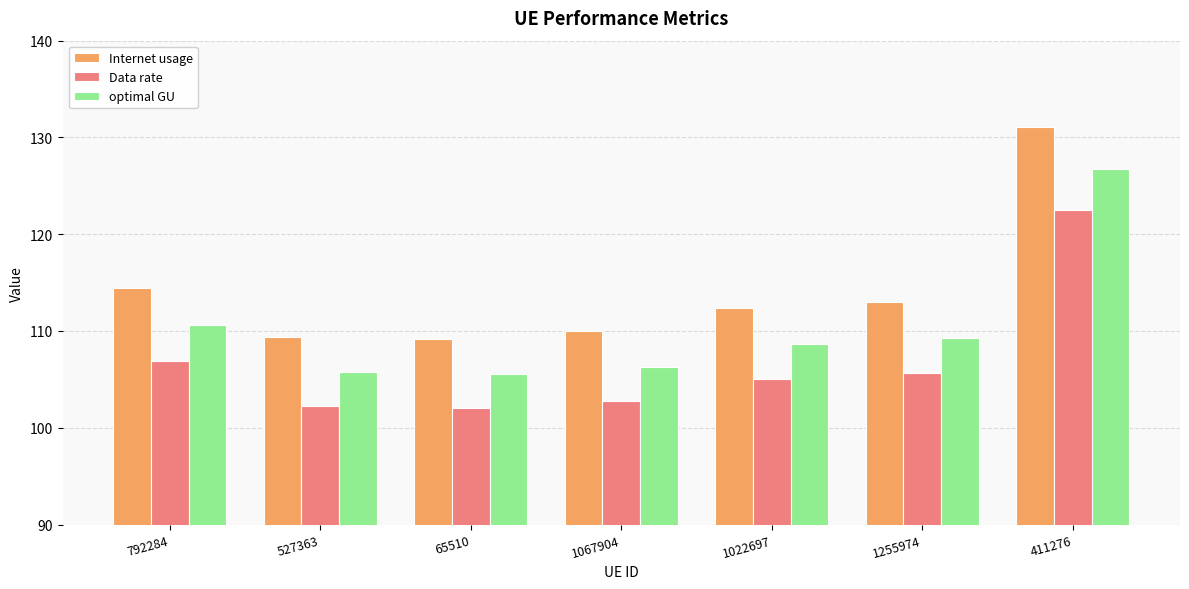

What is the average value of the optimal GU series?

110.4